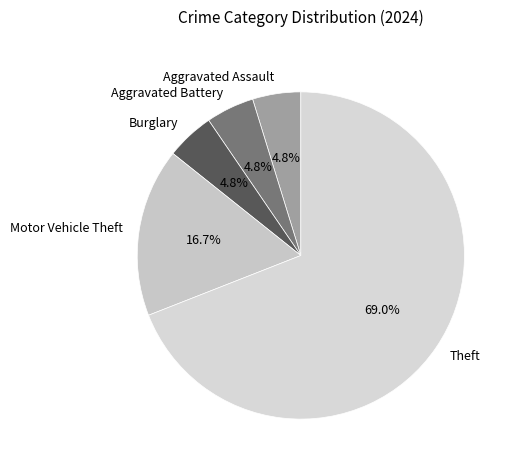

What percentage is the Aggravated Battery slice, to the nearest percent?

5%